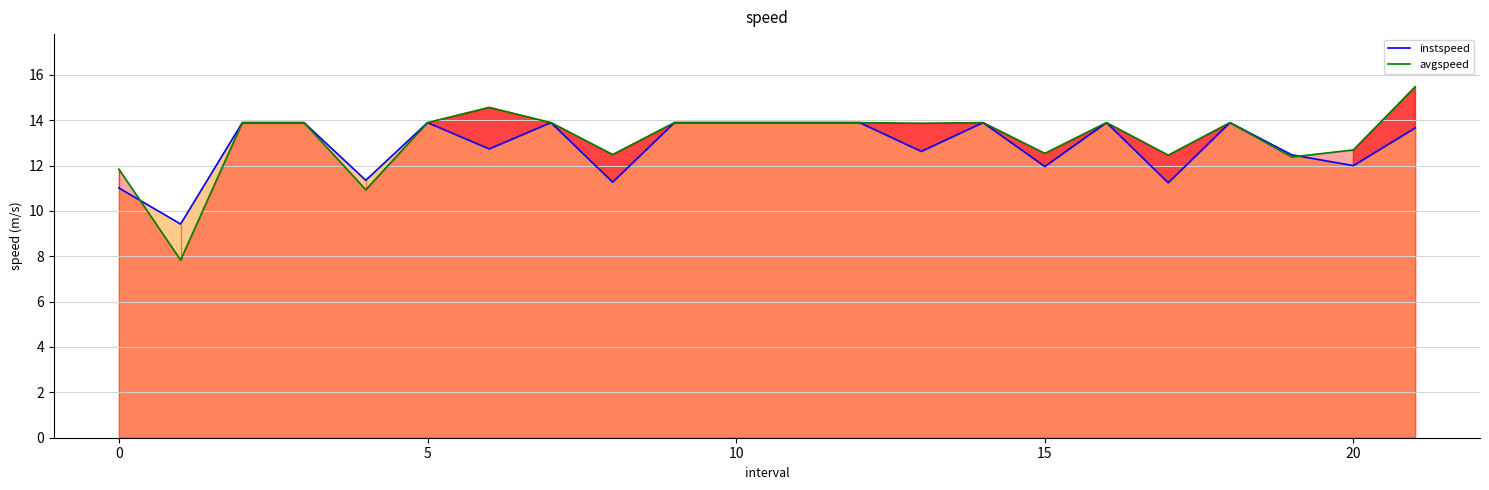

Which label corresponds to the largest value in the chart?

21